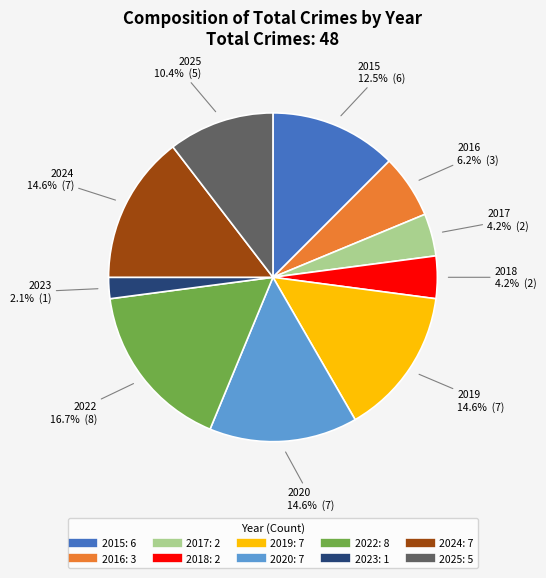

Which category has the smallest portion of the pie?

2023